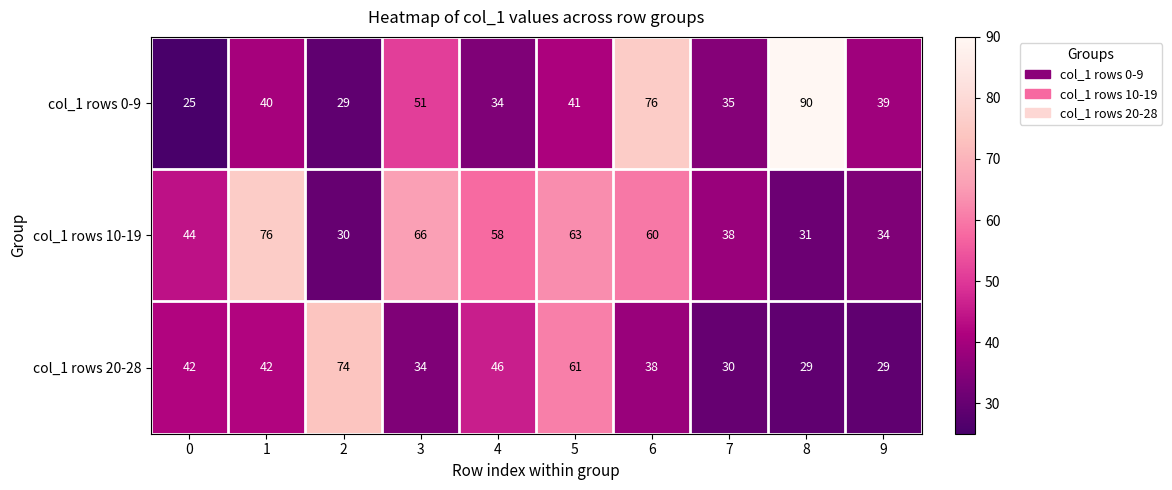

True or false: col_1 rows 10-19 has a value of 79 at 0.

False